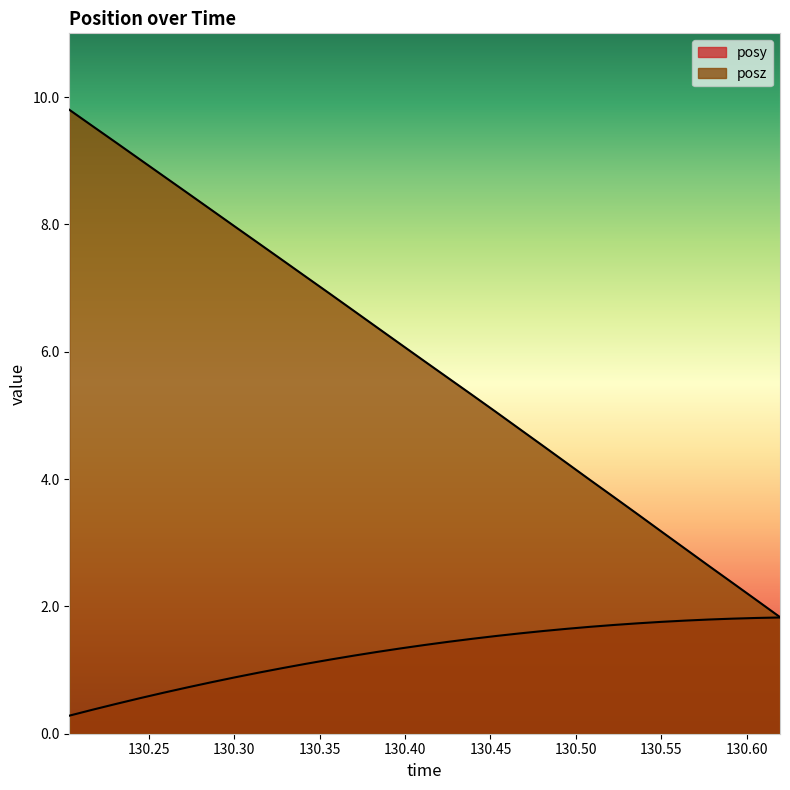

Which has a higher value, 130.245 or 130.4669?

130.4669